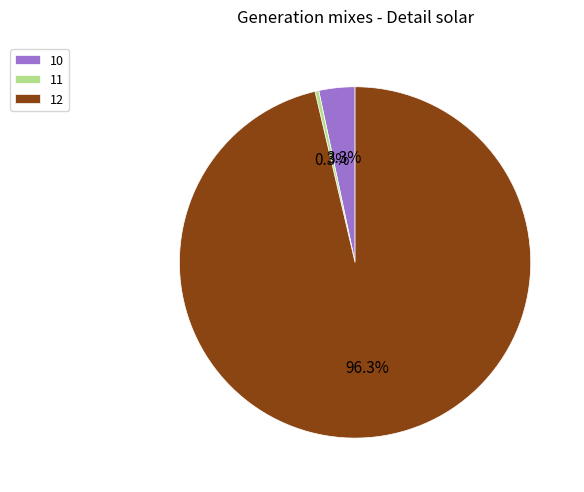

What is the smallest slice in the pie chart?

11